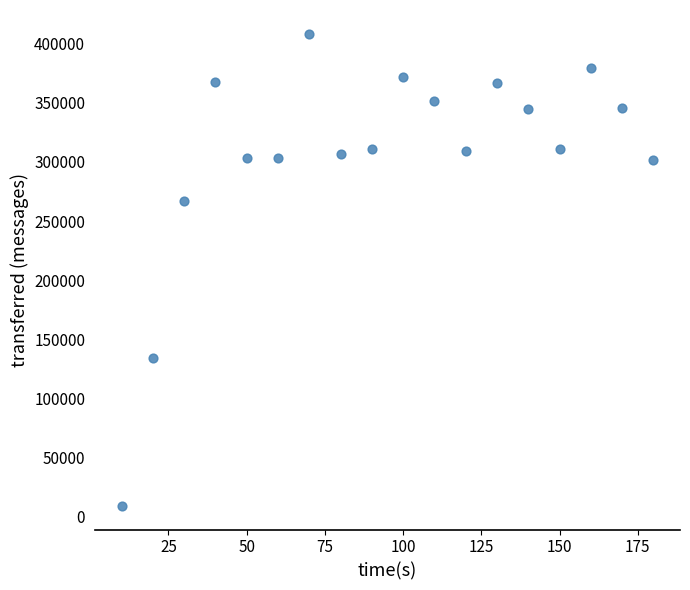

What Y value in the scatter plot is closest to 208820?

267160